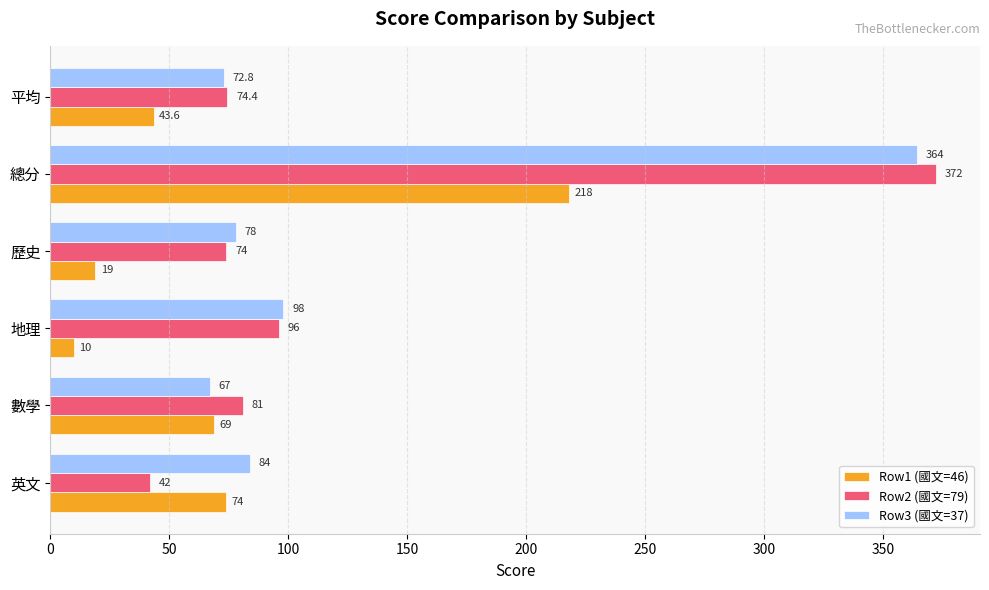

Is the value of Row1 (國文=46) at 歷史 greater than the value of Row3 (國文=37) at 英文?

No